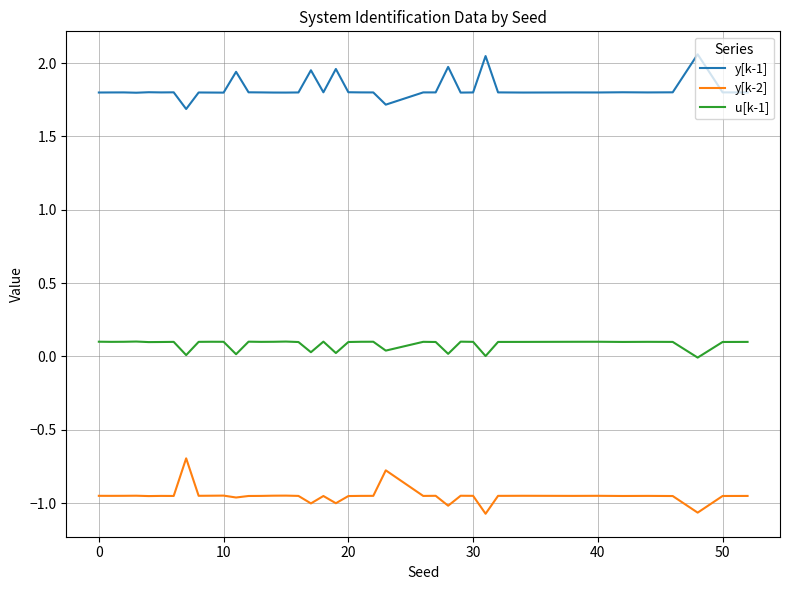

Which series has the largest total across all categories?

y[k-1]